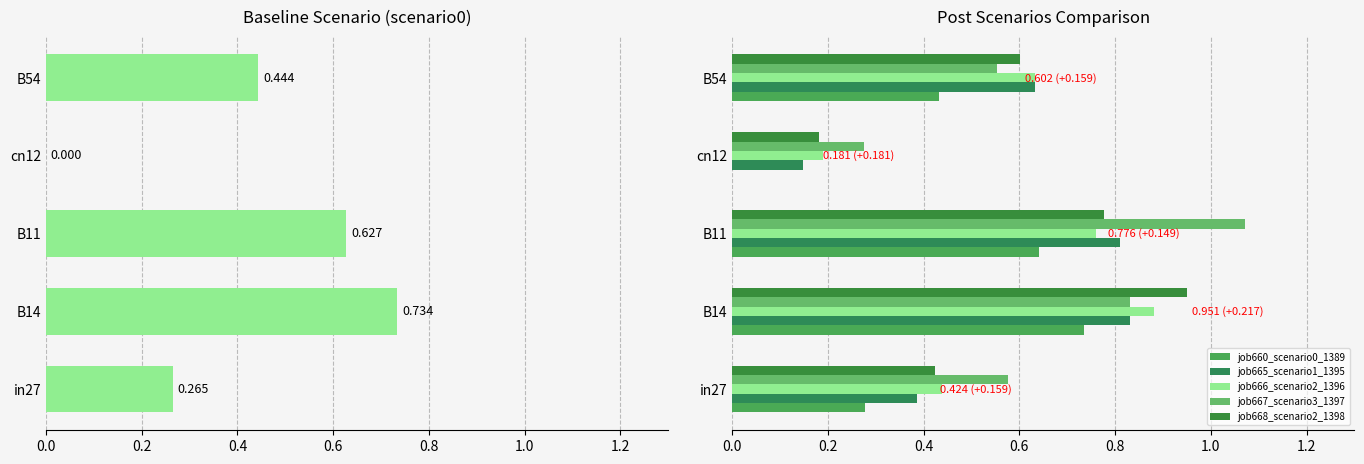

Does the chart contain any negative values?

No